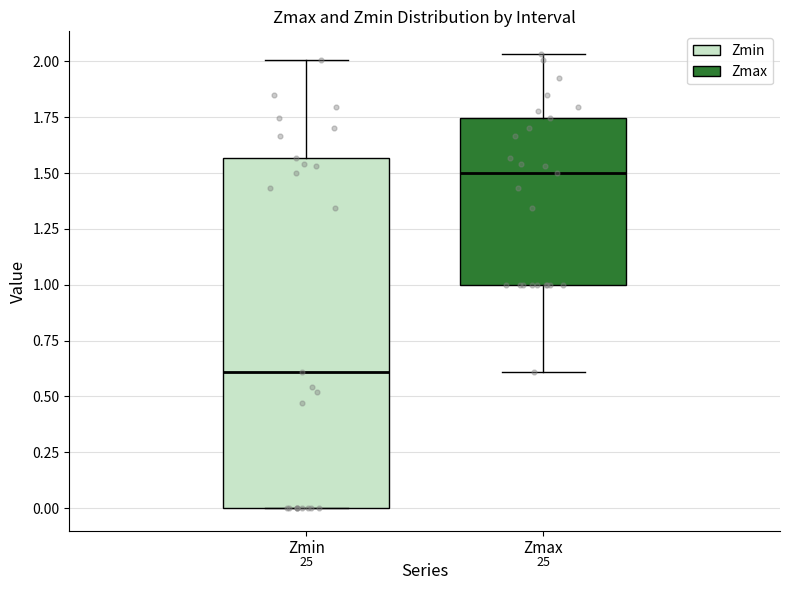

Comparing the boxes themselves (not the whiskers), which one is the tallest?

Zmin